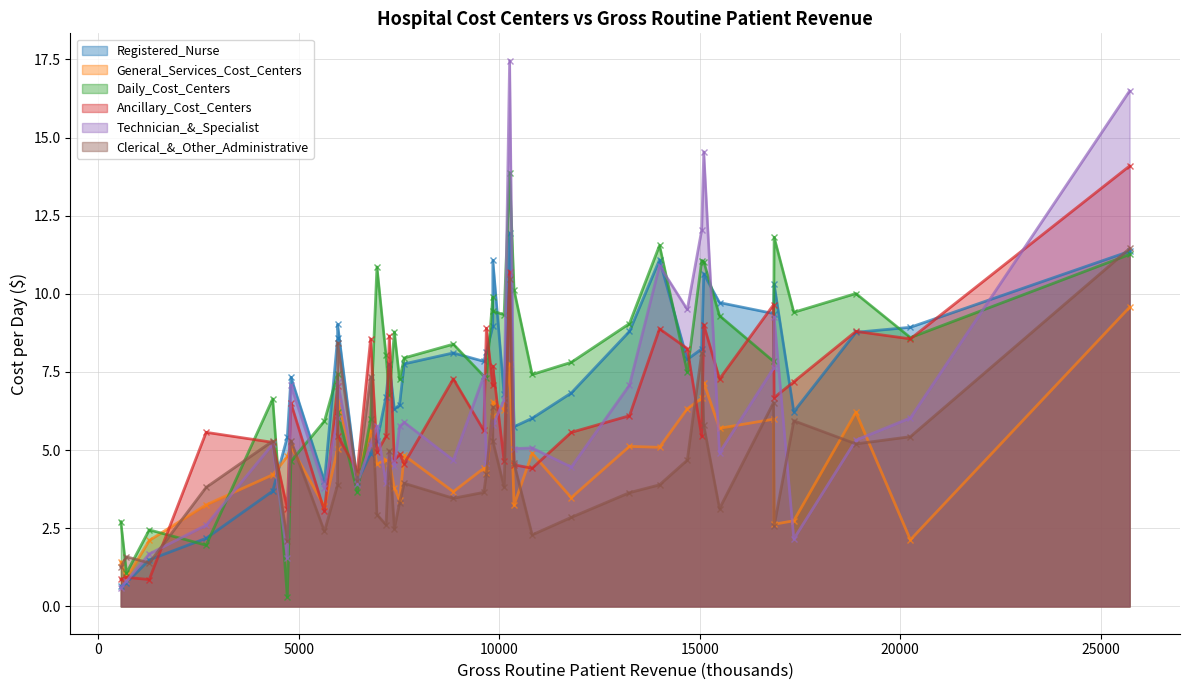

How many data points in General_Services_Cost_Centers are less than 4?

13